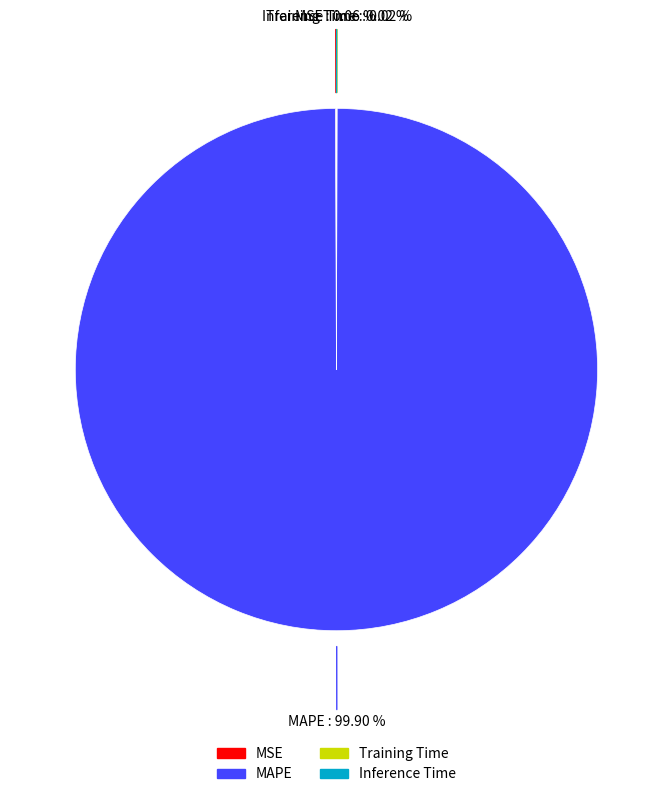

Does MAPE account for over 50% of the chart?

Yes